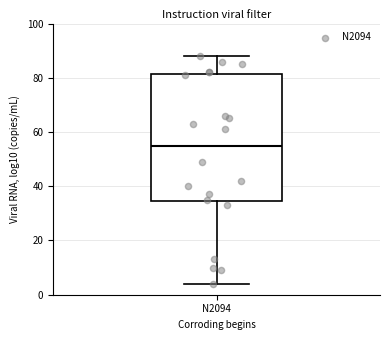

Transcribe this box plot: give where the median line is, the range the box spans, and where the two whiskers end, as read against the y-axis. The values are not printed on the chart, so give them approximately, as read against the axis.

median 56, box 34 to 82, whiskers 4 to 88